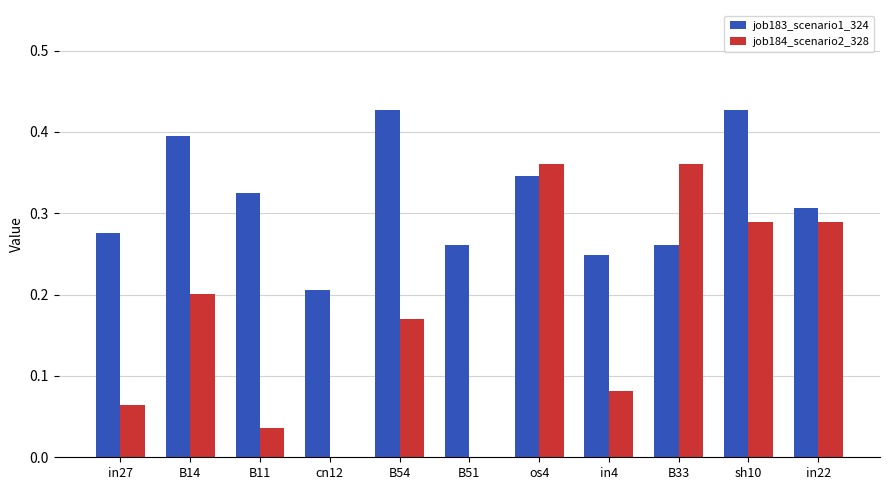

Which series has the largest total across all categories?

job183_scenario1_324